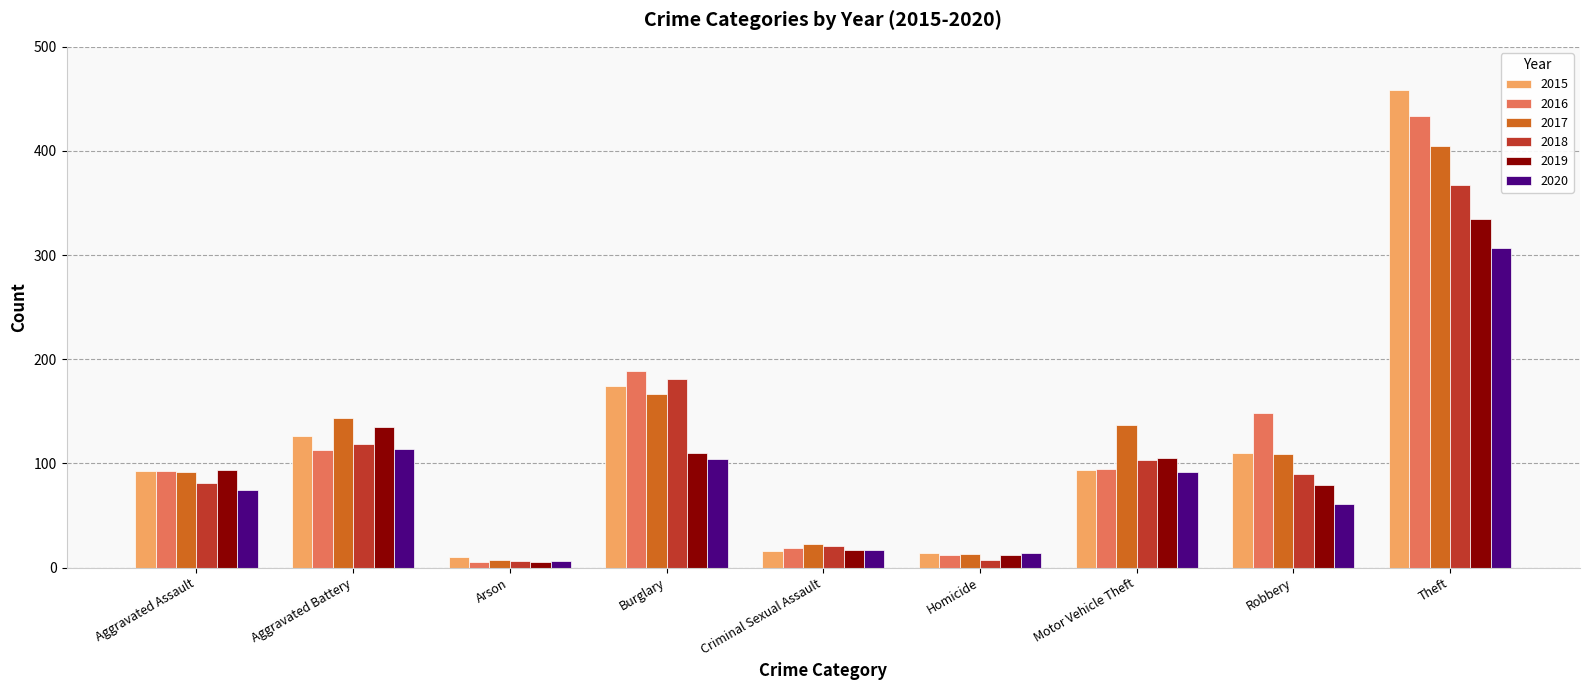

What is the difference between the highest and lowest values at Criminal Sexual Assault?

7